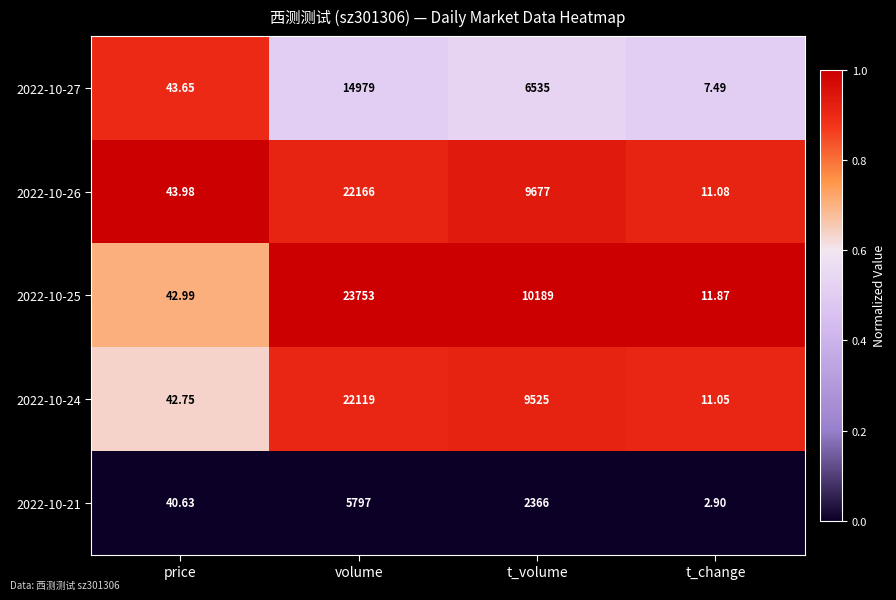

Between t_volume and t_change, which series saw the biggest shift?

2022-10-25